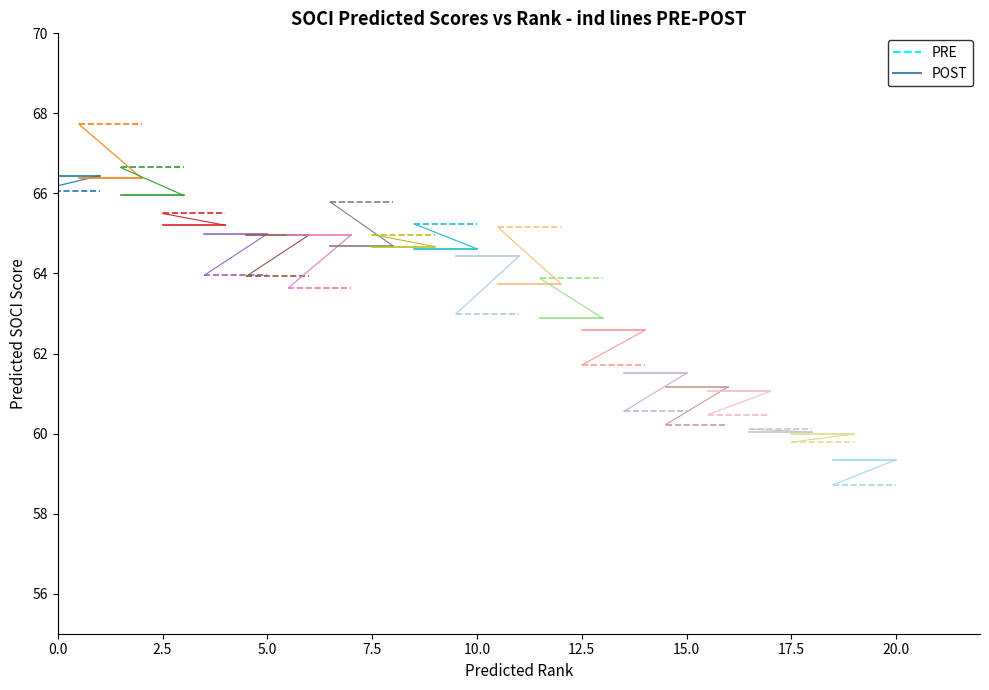

Count the number of categories in the chart.

2